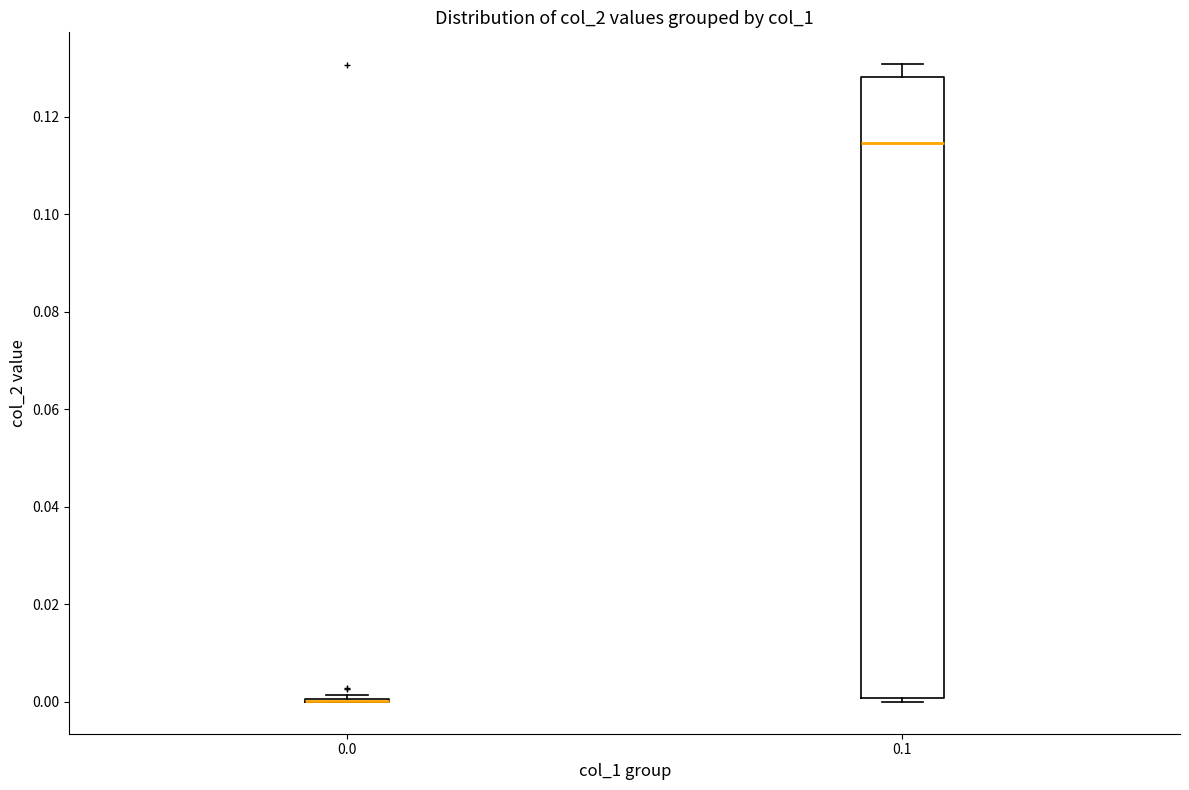

Reading left to right, read every box against the y-axis: the position of its median line, the range the box covers, and the ends of its whiskers. The values are not printed on the chart, so give them approximately, as read against the axis.

0.0: box collapsed to a line at 0.000, whiskers 0.000 to 0.002
0.1: median 0.114, box 0.000 to 0.128, whiskers 0.000 (just below the box's lower edge) to 0.130